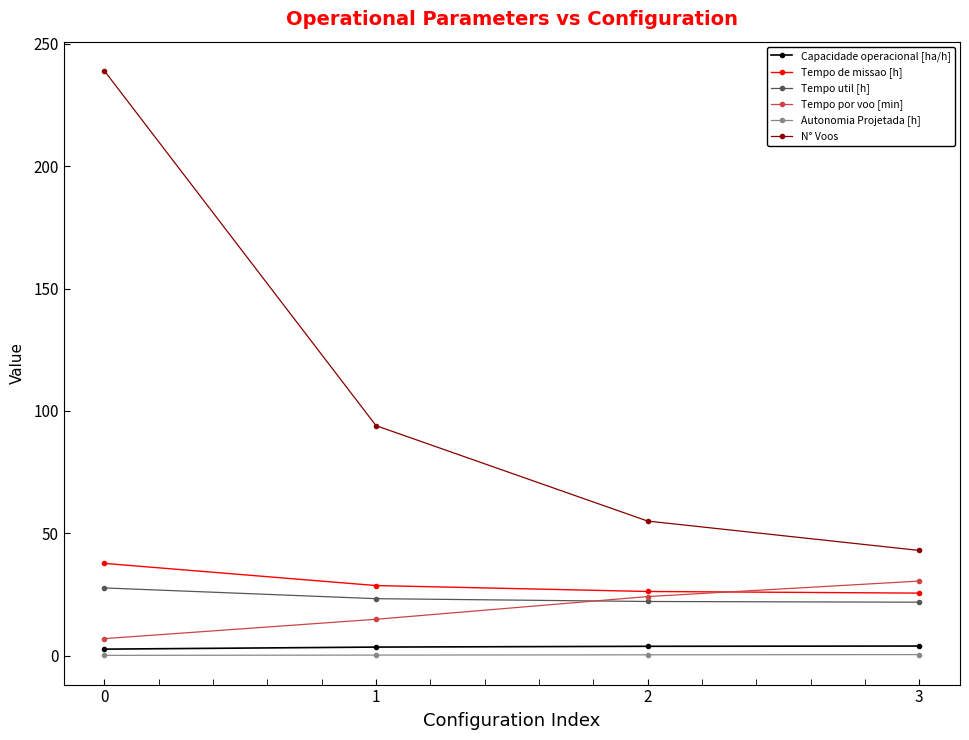

What is the highest value of the Autonomia Projetada [h] series?

0.4